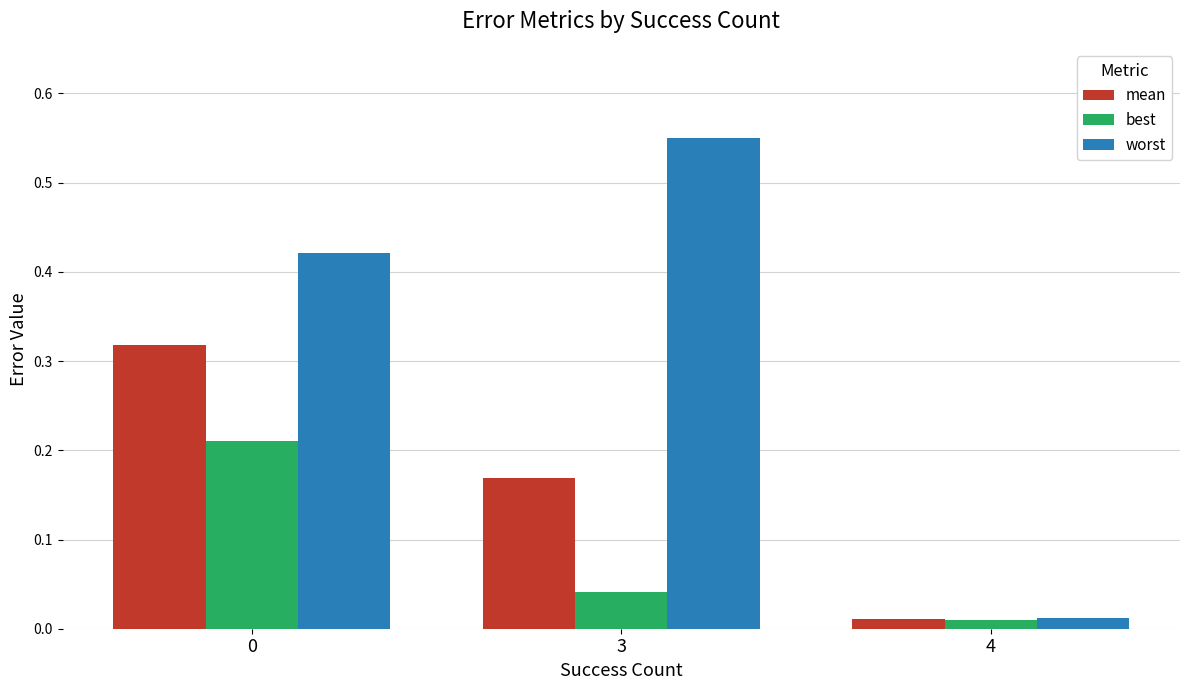

What is the difference between the highest and lowest values at 3?

0.5